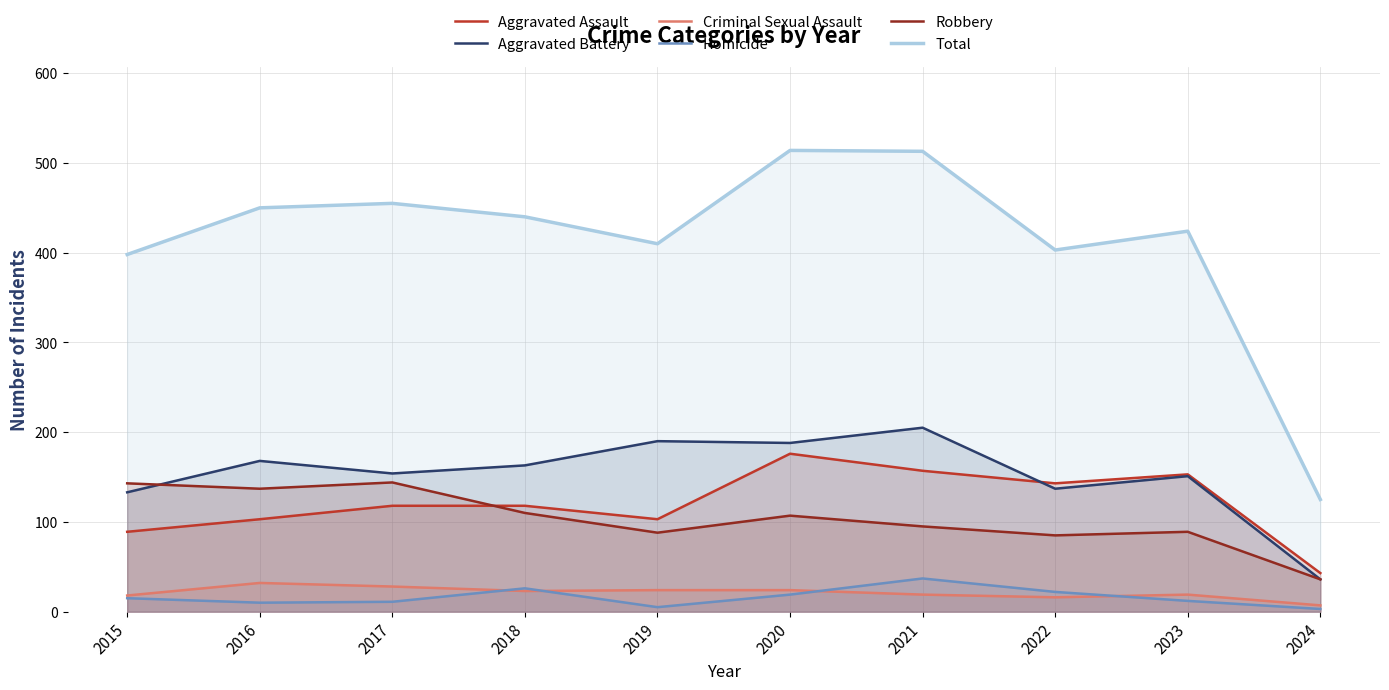

Is it true that Homicide equals 3 at 2024?

True